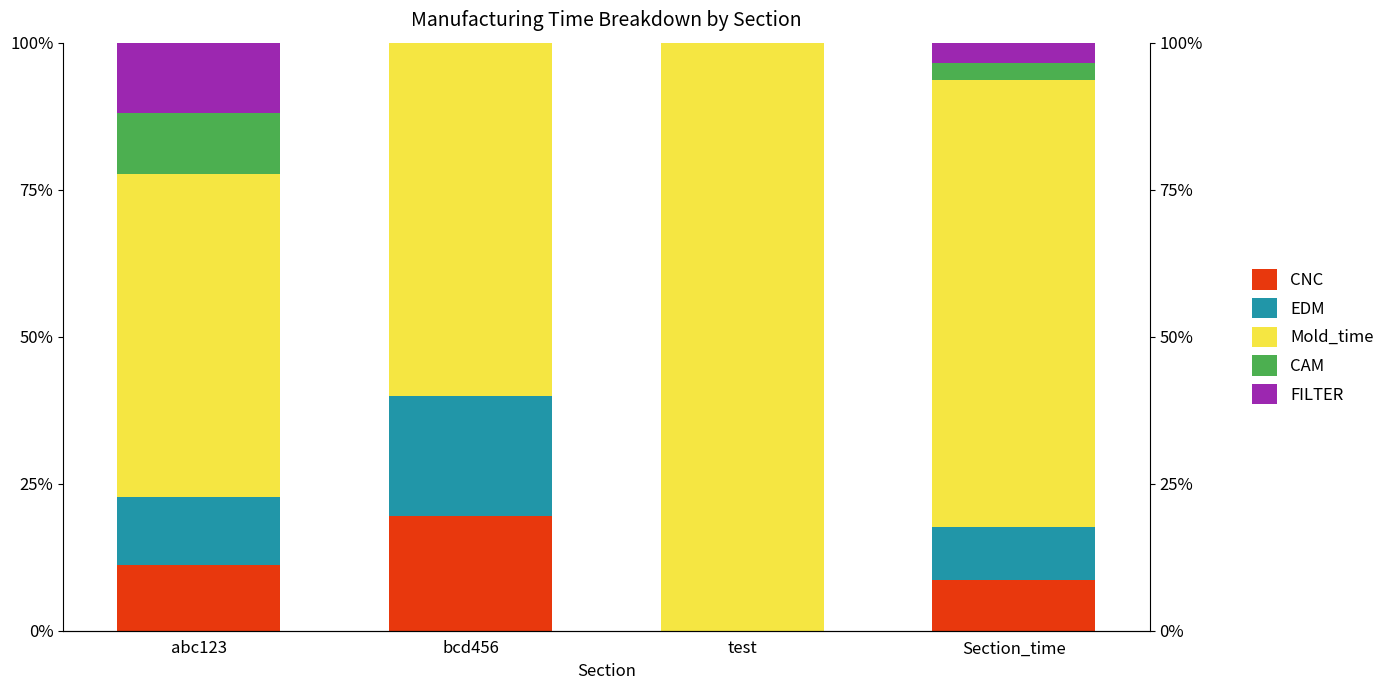

What value does the Mold_time series have at bcd456?

60.2